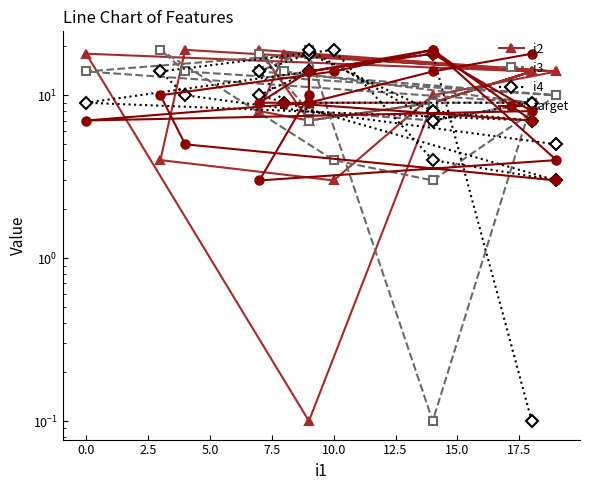

Is the value of i4 at 5.0 greater than the value of target at 13?

Yes